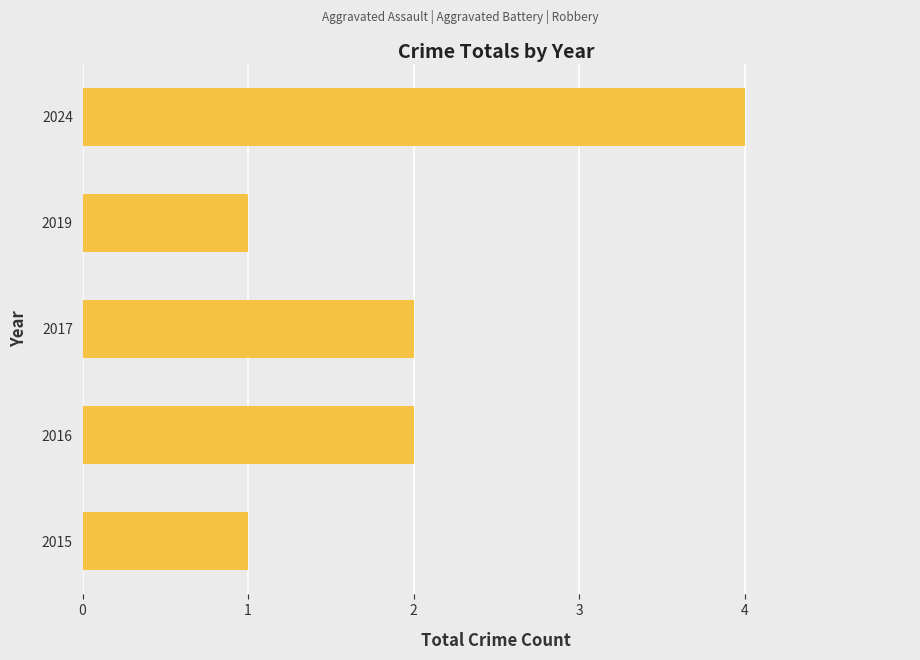

What is the difference between the maximum and minimum values?

3